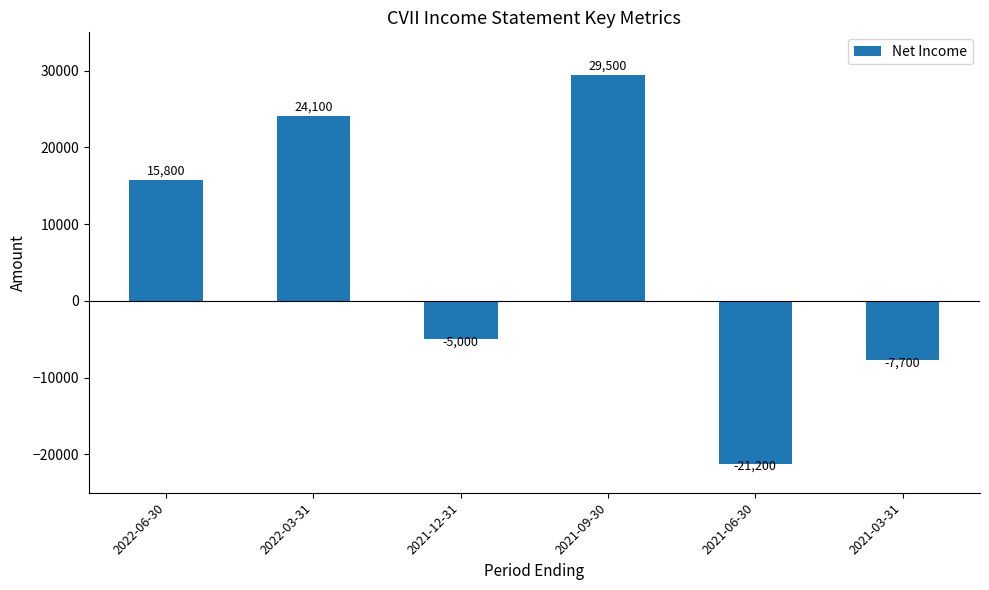

Where is the data nearest to the value 4150?

2021-12-31